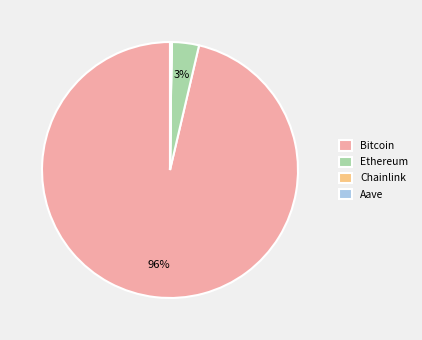

To the nearest percent, what is the average slice percentage?

25%